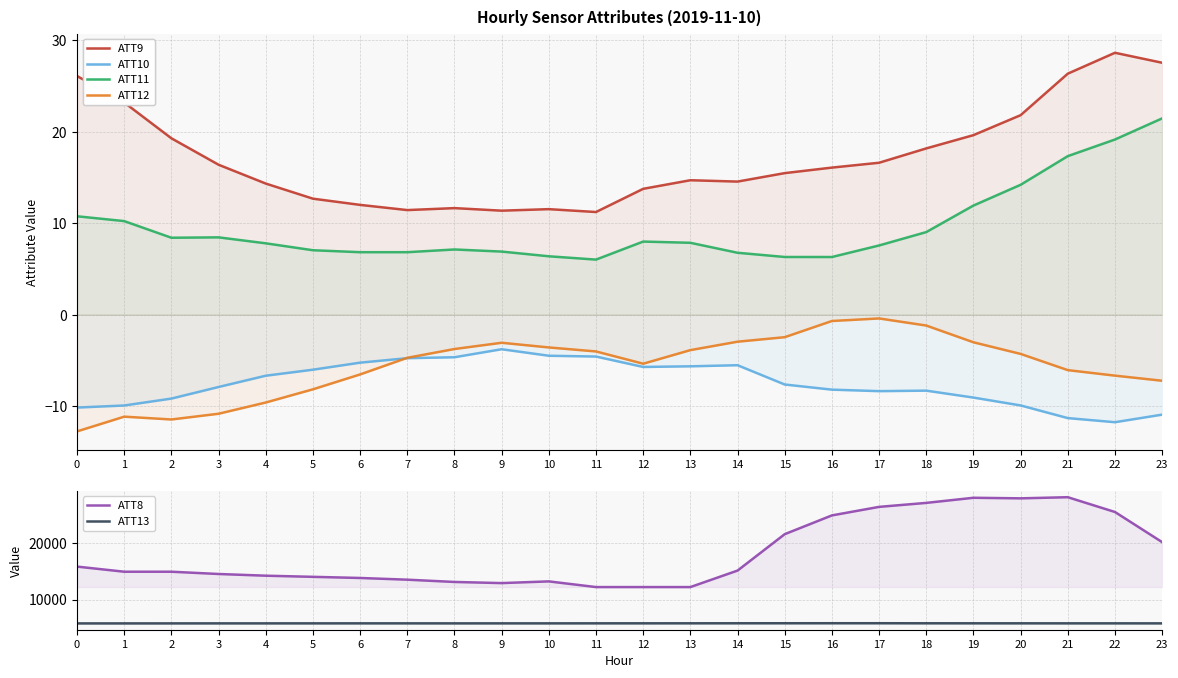

At which category is the sum across all series the highest?

21